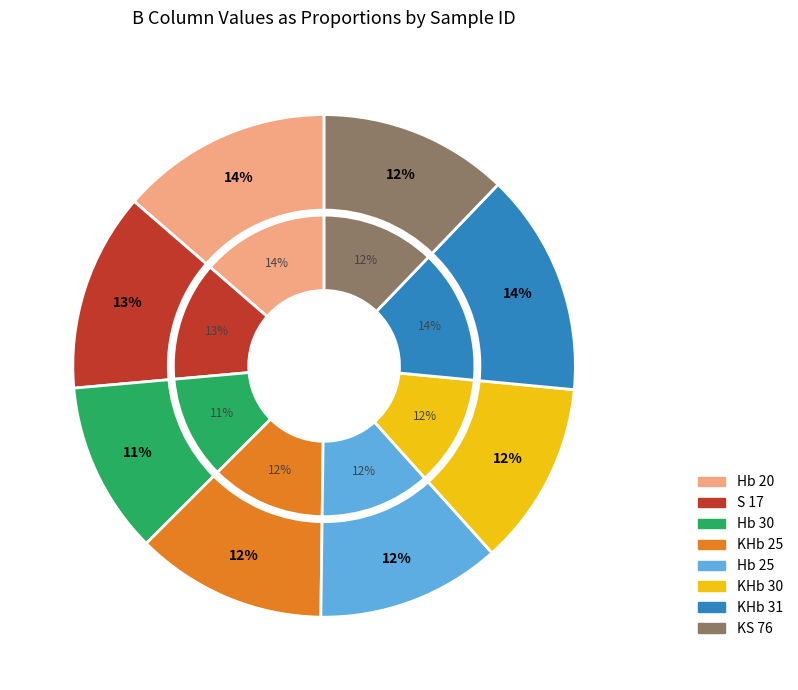

Which slice is the smallest?

Hb 30